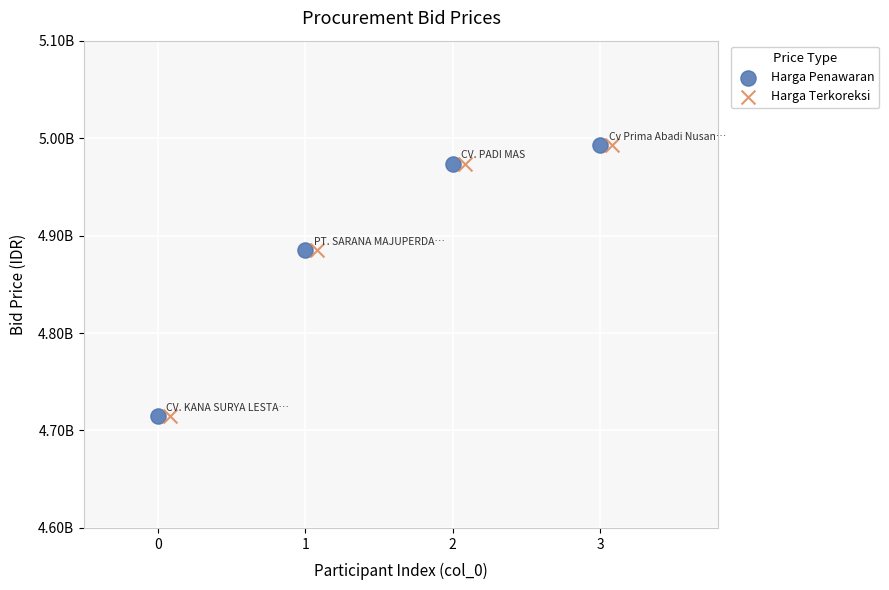

What are all the series names shown in the legend?

Harga Penawaran, Harga Terkoreksi